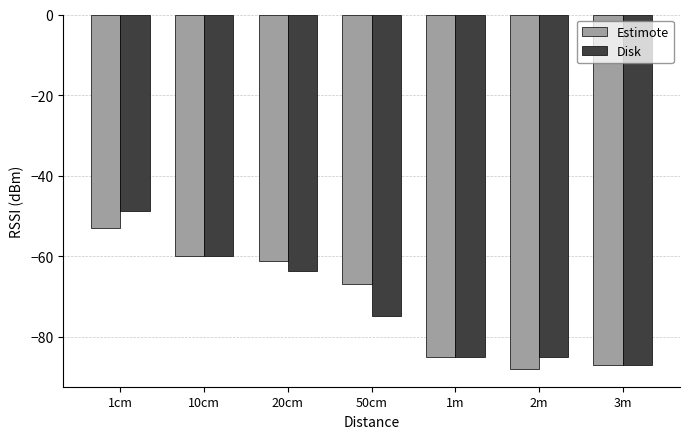

Which category has the highest value in the Estimote series?

1cm